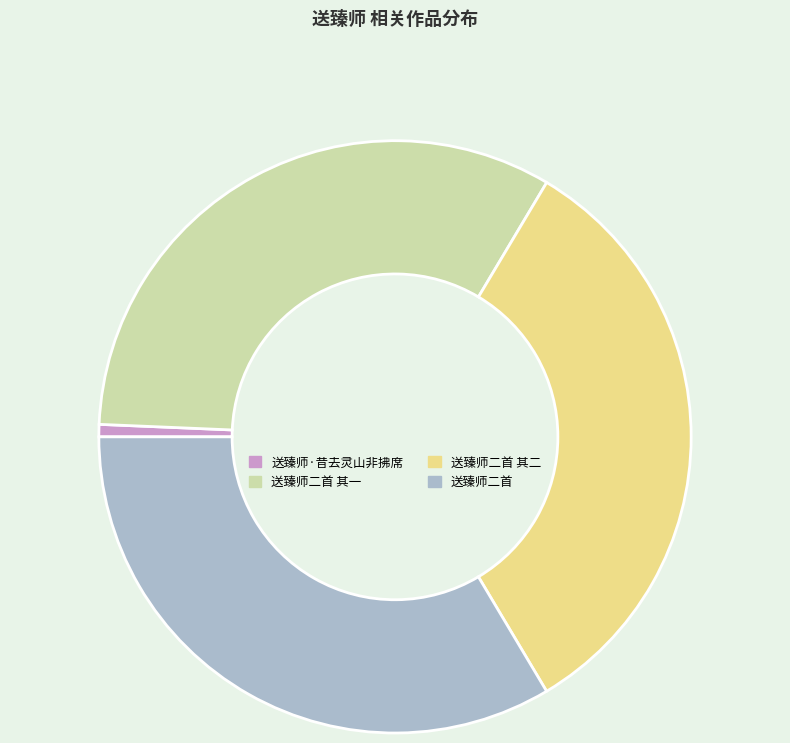

Do 送臻师二首 其二 and 送臻师二首 其一 together represent more than half of the pie?

Yes